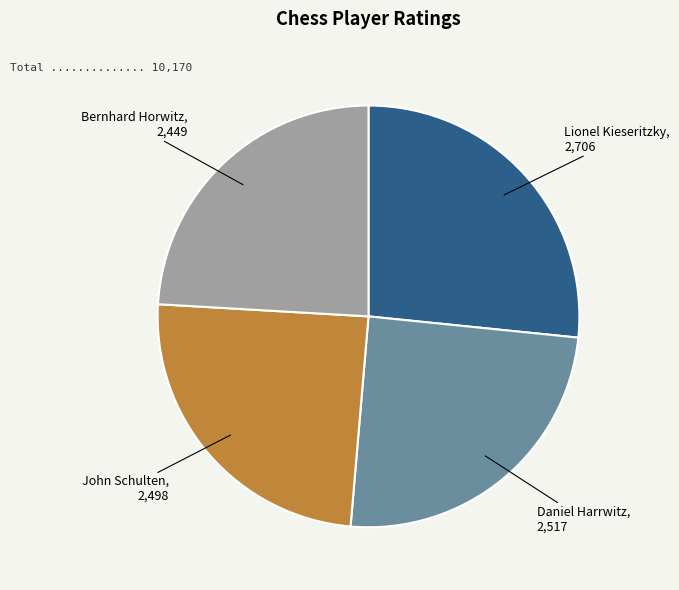

Which has a higher value, John Schulten or Lionel Kieseritzky?

Lionel Kieseritzky